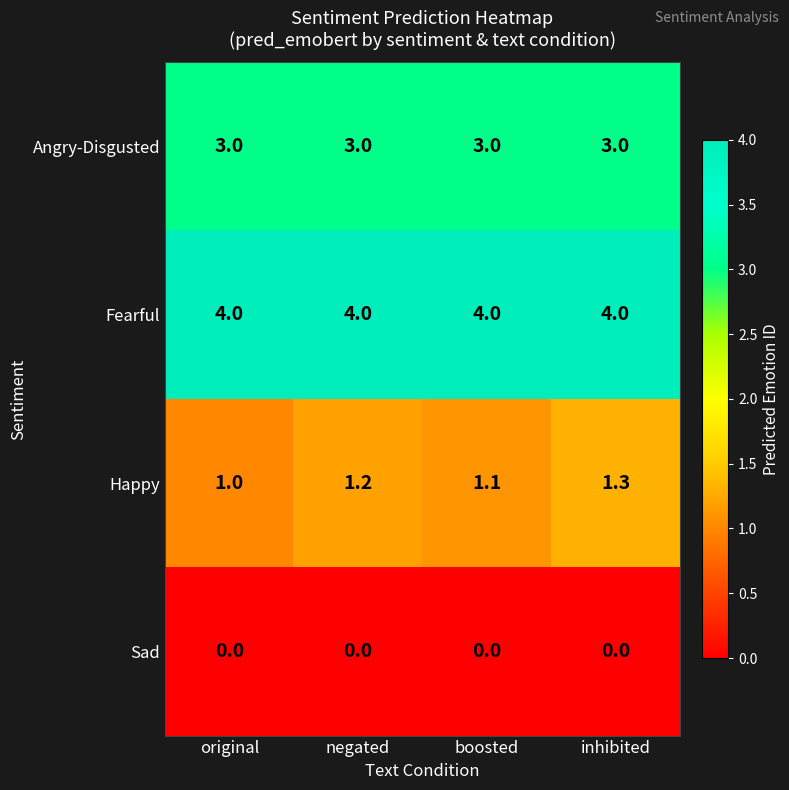

Is the value of Sad at original greater than the value of Fearful at negated?

No